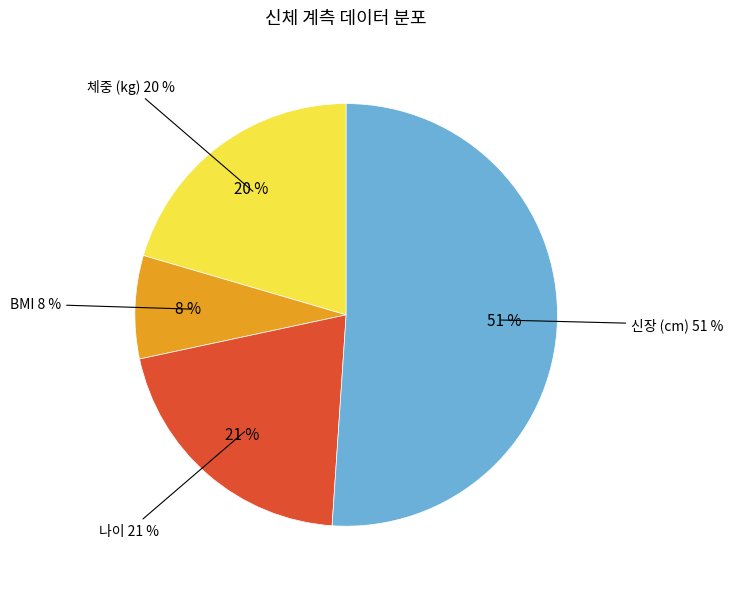

How many slices are in this pie chart?

4